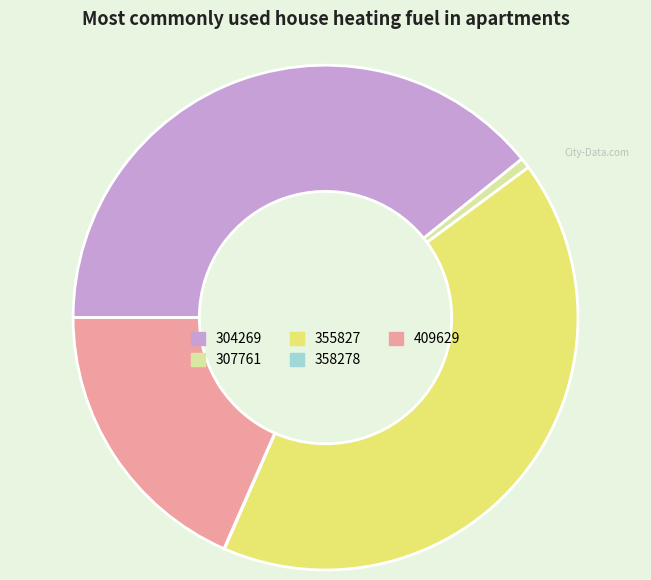

Is the sum of 307761 and 355827 greater than half?

No